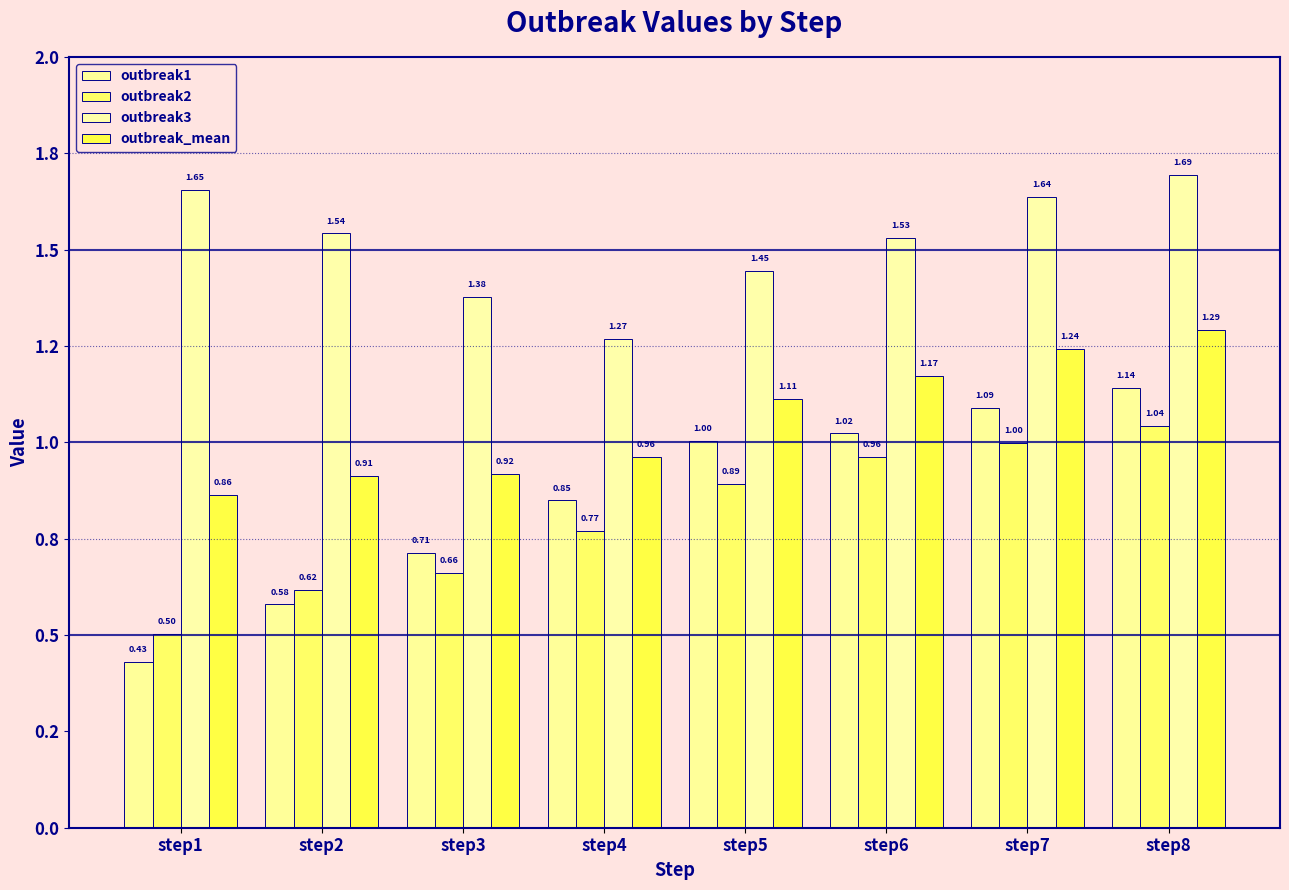

Rank the categories by outbreak_mean value from highest to lowest.

step8, step7, step6, step5, step4, step3, step2, step1